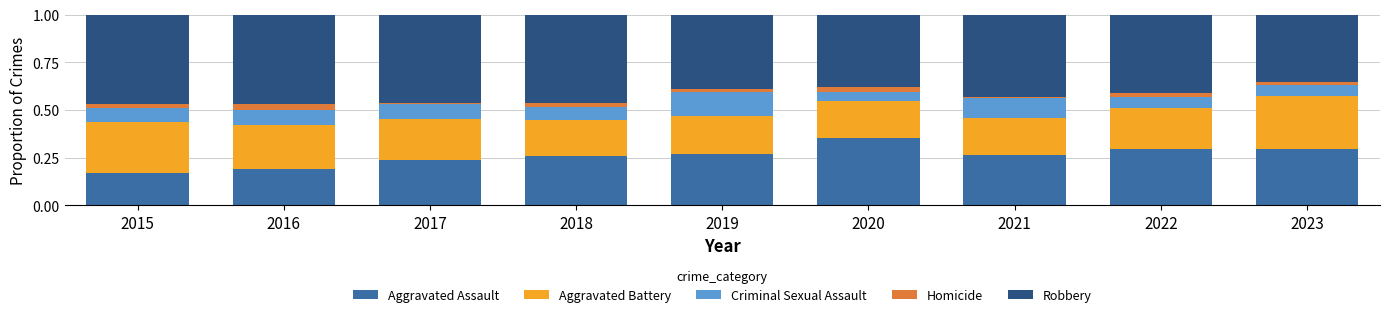

At which label does Aggravated Assault reach its peak?

2020